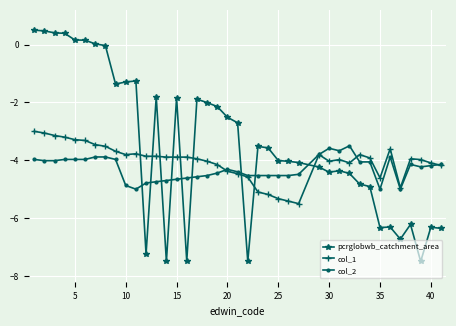

Rank the series by their maximum value, from lowest to highest.

col_2, col_1, pcrglobwb_catchment_area